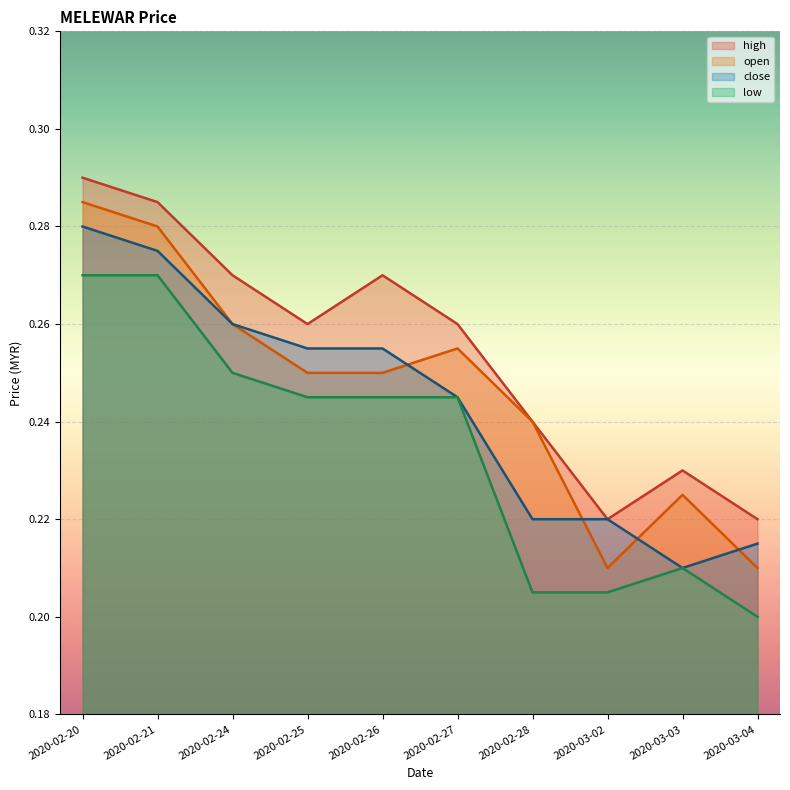

The open series shows 0.1 at 2020-02-24. True or false?

False